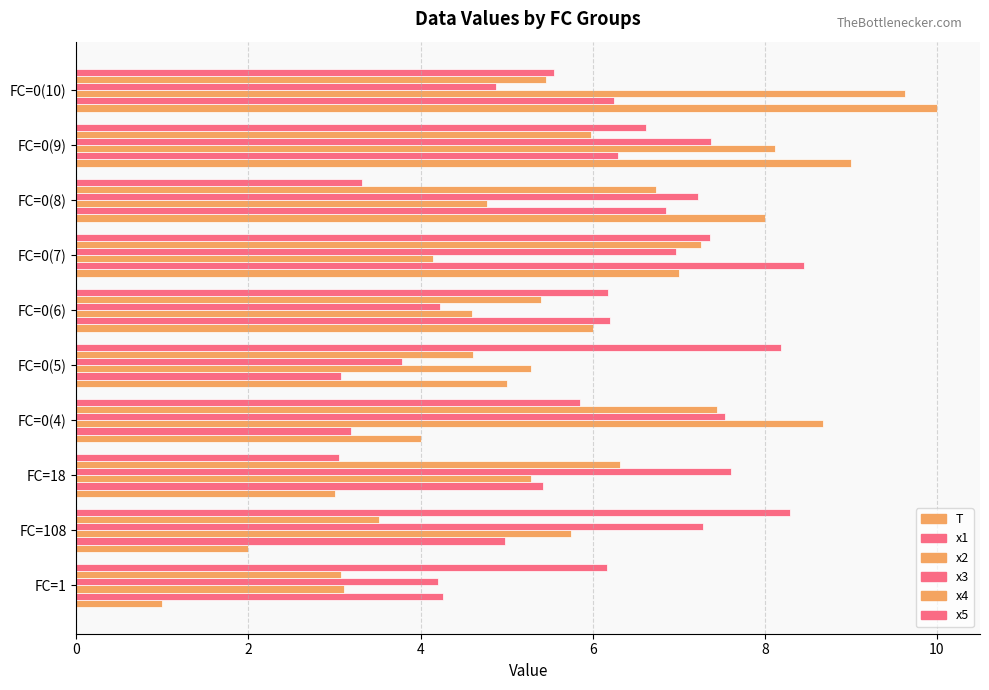

How many distinct data groups are displayed?

6